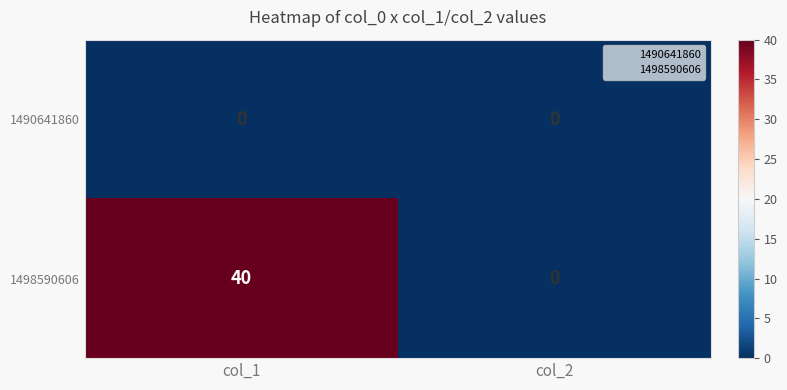

Which series has the widest spread of values?

1498590606